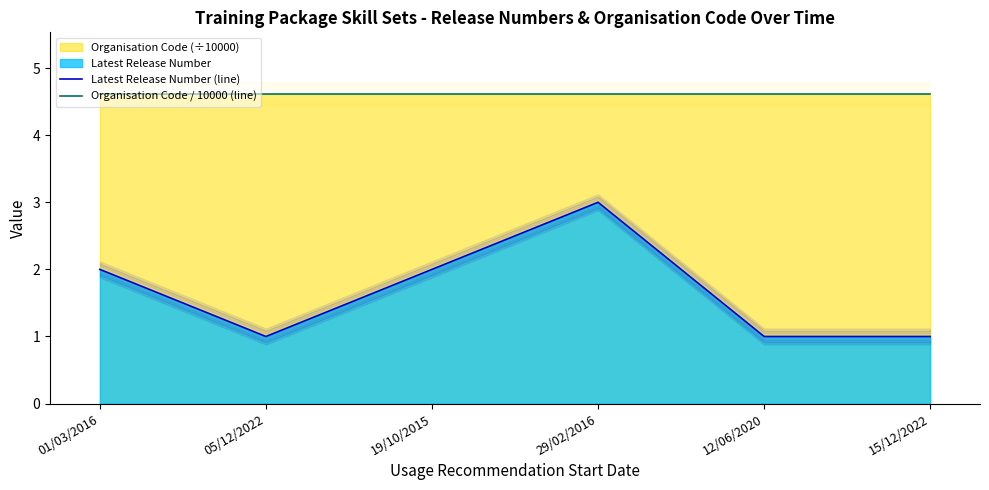

True or false: Latest Release Number (line) has more than 2 points higher than both neighbors.

False